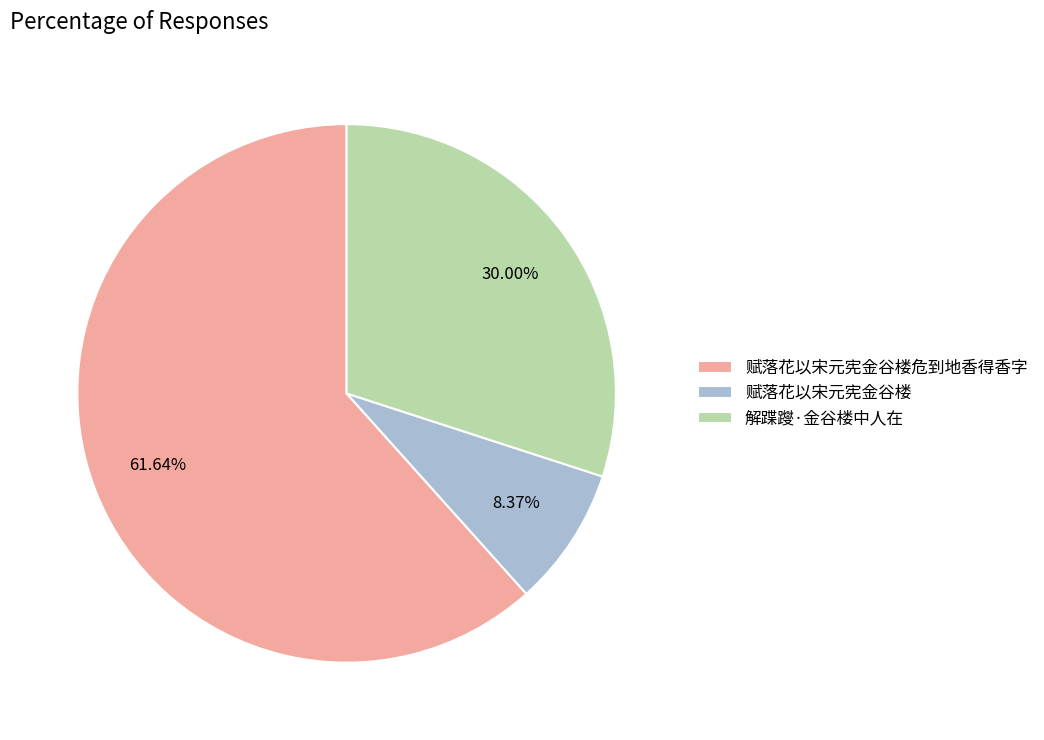

To the nearest percent, what portion does 赋落花以宋元宪金谷楼危到地香得香字 represent?

62%